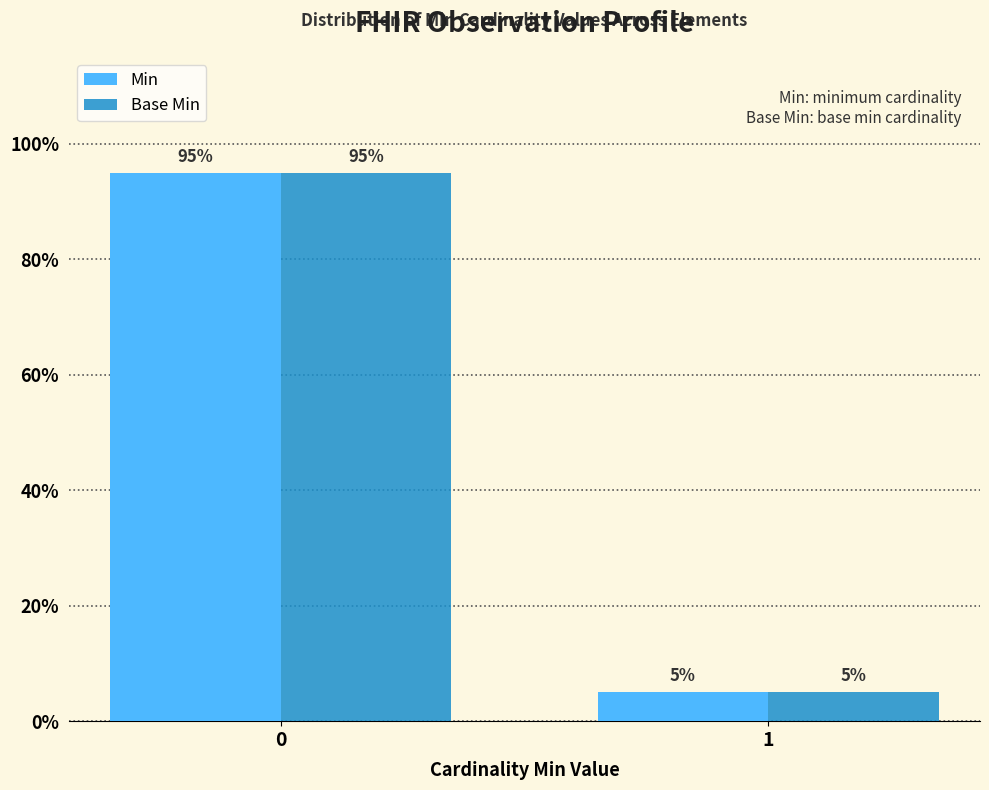

How many groups of bars are there?

2